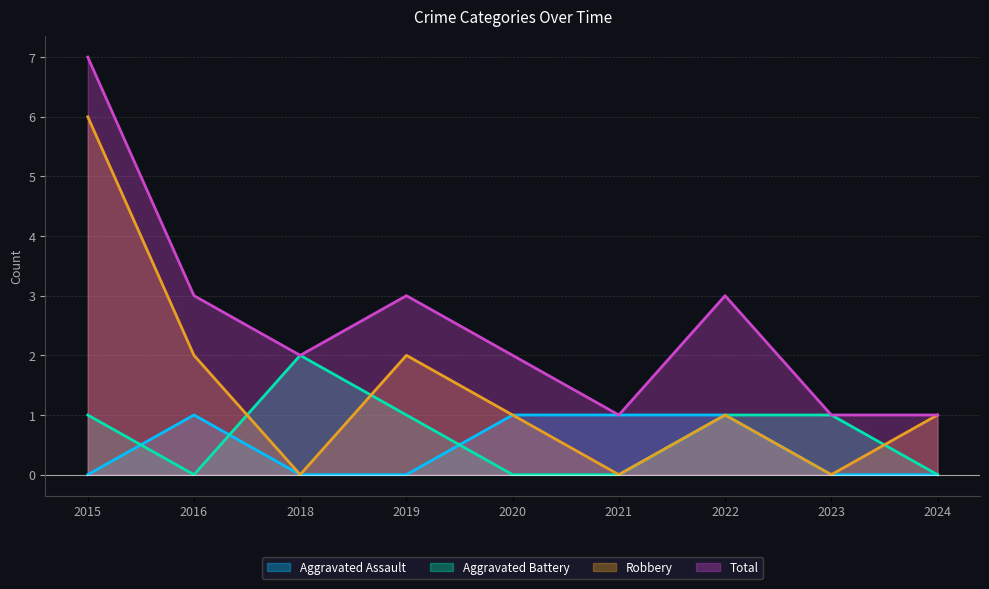

What is the spread (max minus min) of values at 2016?

3